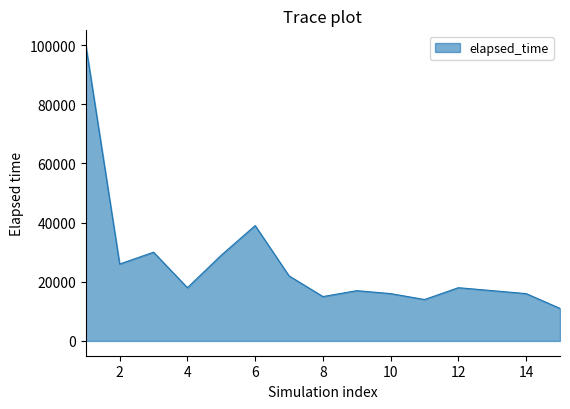

What is the smallest value displayed?

11000